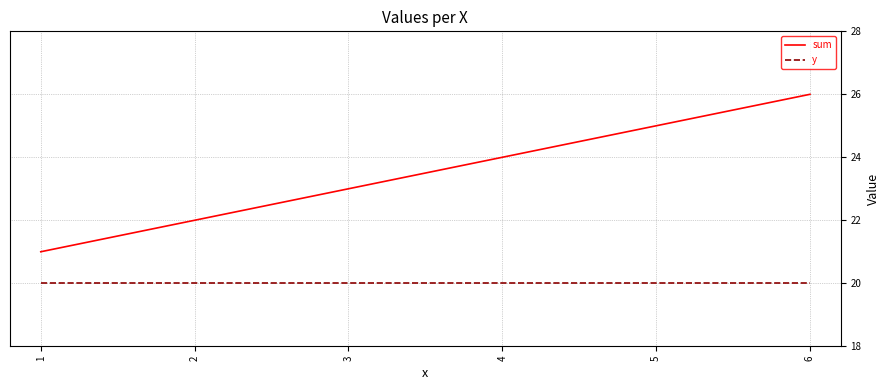

Rank the series at 4 from highest to lowest value.

sum, y